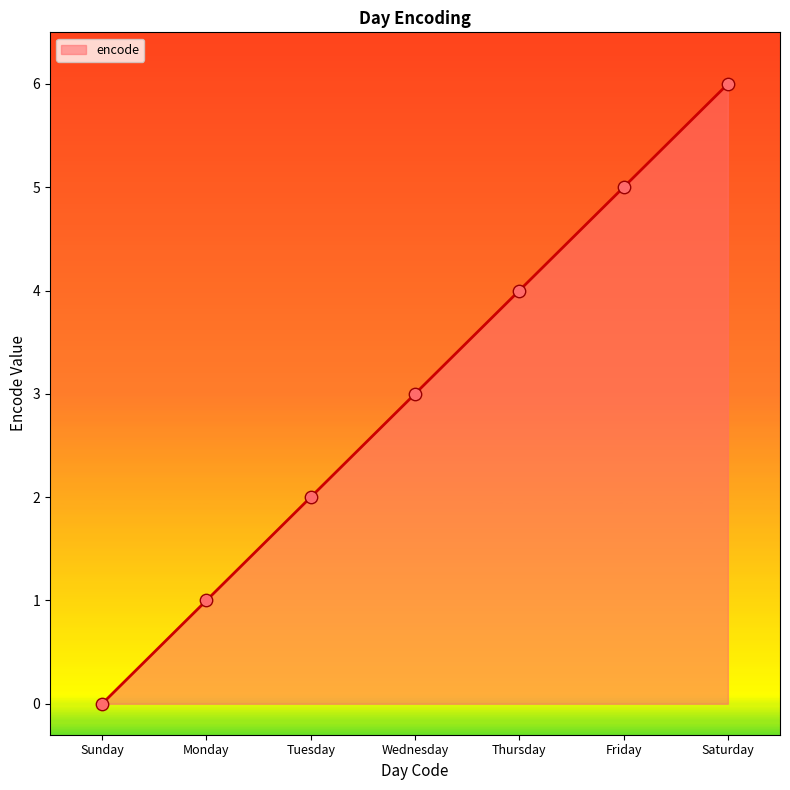

What is the ratio of the value at Thursday to the value at Monday?

4.0